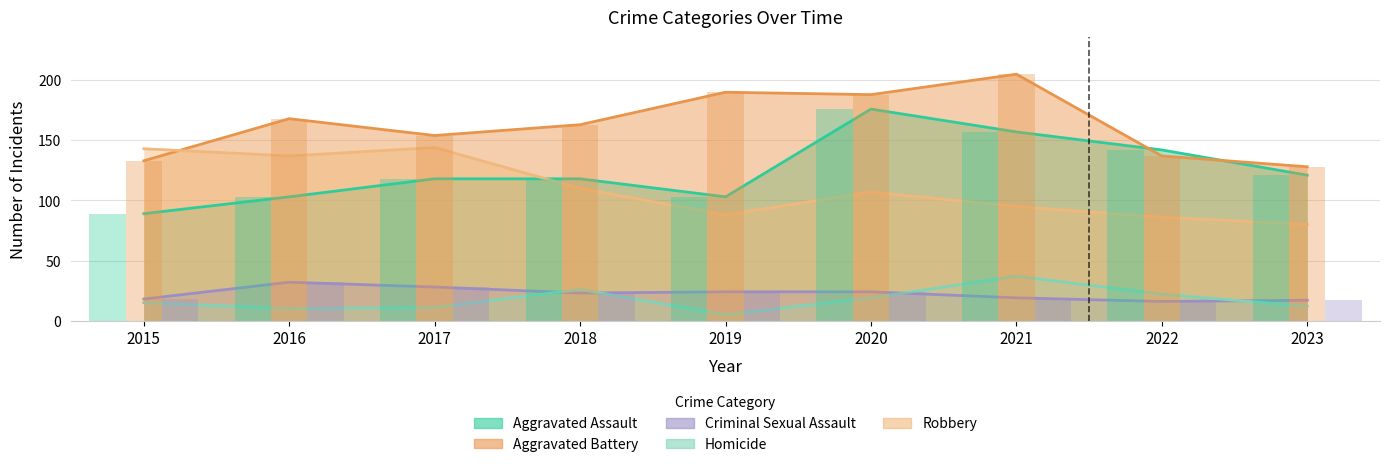

Which series has the widest spread of values?

Aggravated Assault